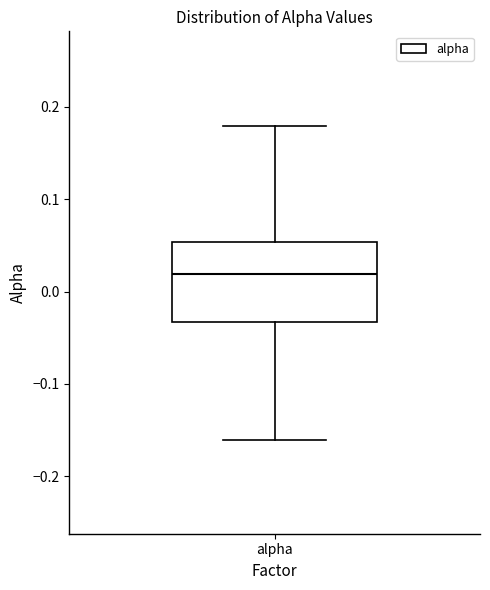

Read this box plot against the y-axis: the position of the median line, the range covered by the box, and the ends of both whiskers. The values are not printed on the chart, so give them approximately, as read against the axis.

median 0.02, box -0.03 to 0.05, whiskers -0.16 to 0.18